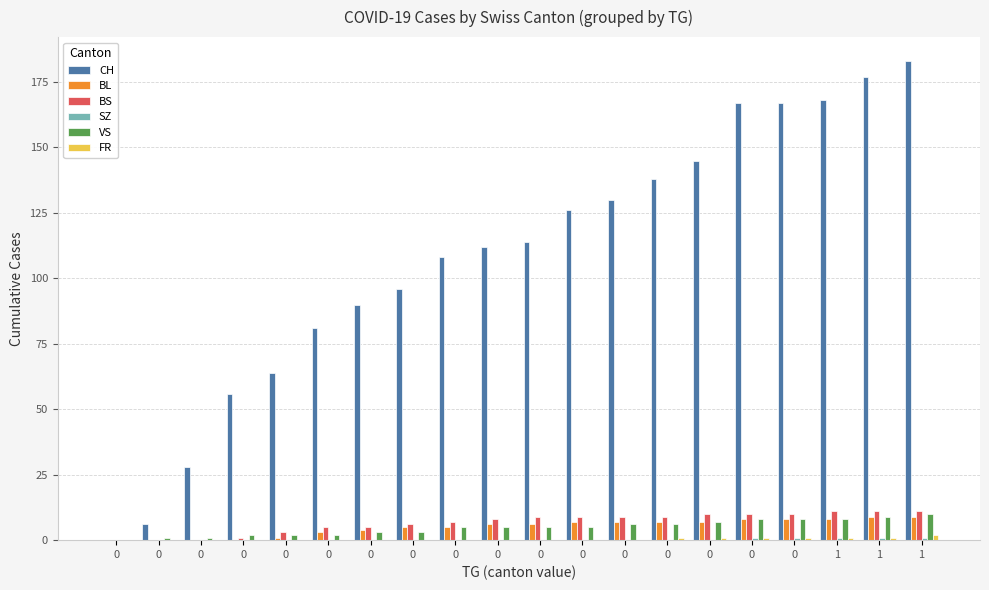

How many groups of bars are there?

20